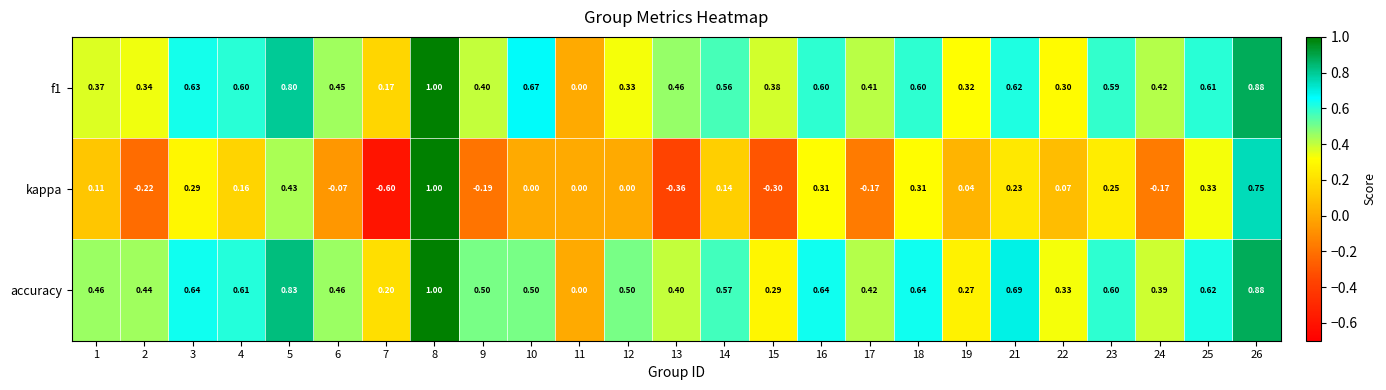

Which series changed the most between 8 and 14?

kappa